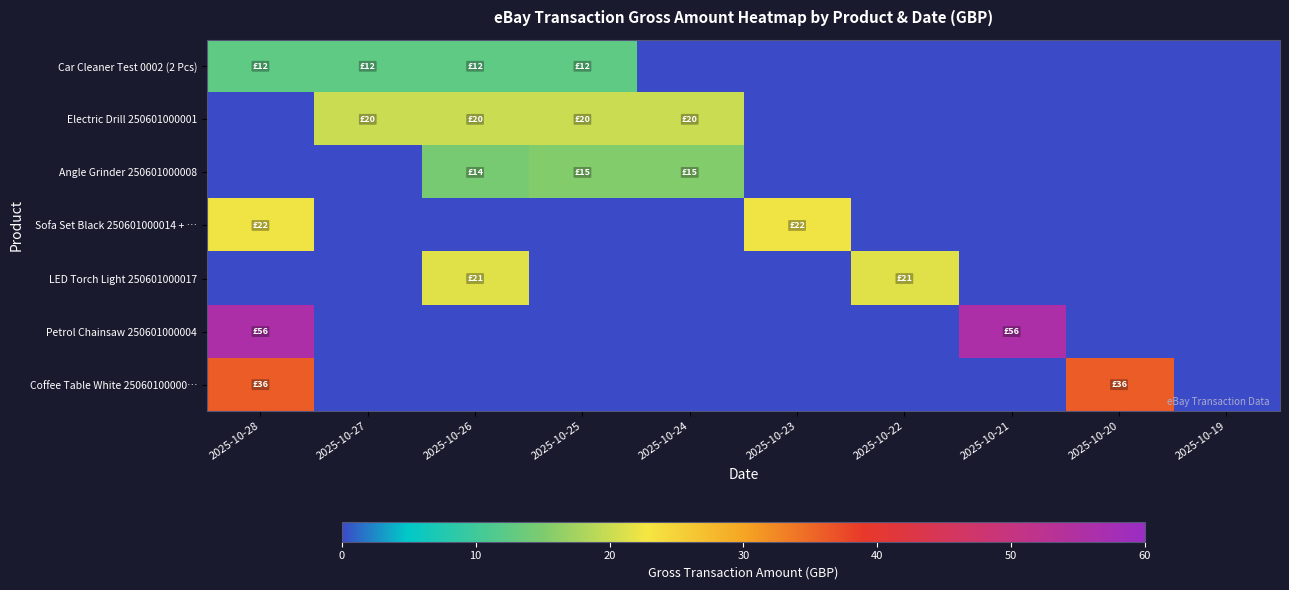

At 2025-10-25, list the series in order from largest to smallest.

Electric Drill 250601000001, Angle Grinder 250601000008, Car Cleaner Test 0002 (2 Pcs), Sofa Set Black 250601000014 + …, LED Torch Light 250601000017, Petrol Chainsaw 250601000004, Coffee Table White 25060100000…